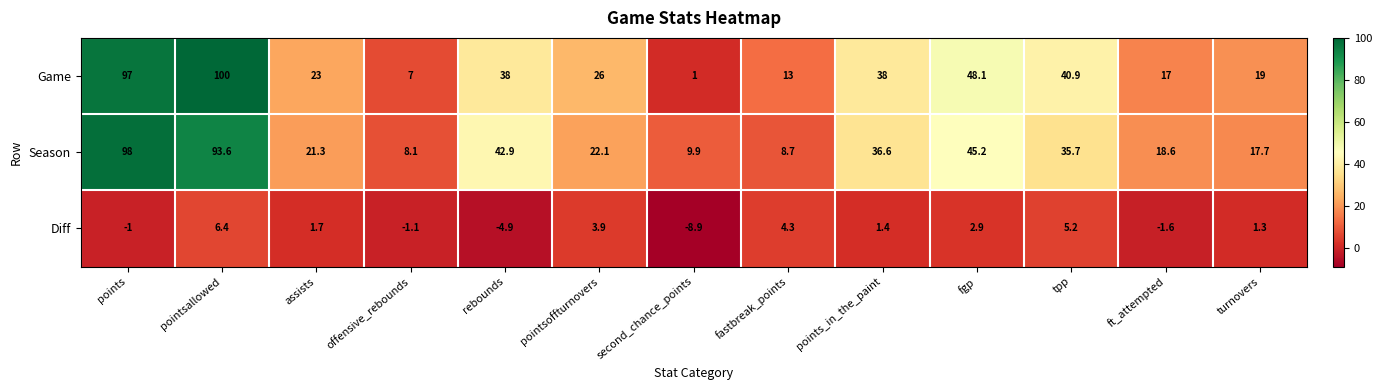

Which series has the largest range (max minus min)?

Game